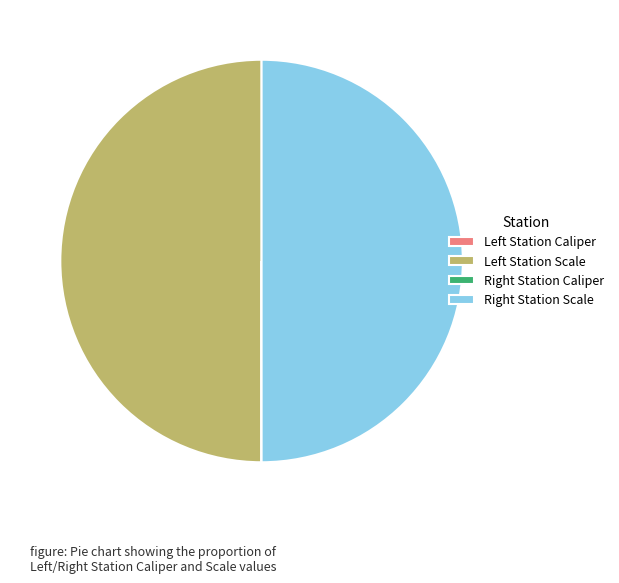

Is there a majority slice in this chart?

No